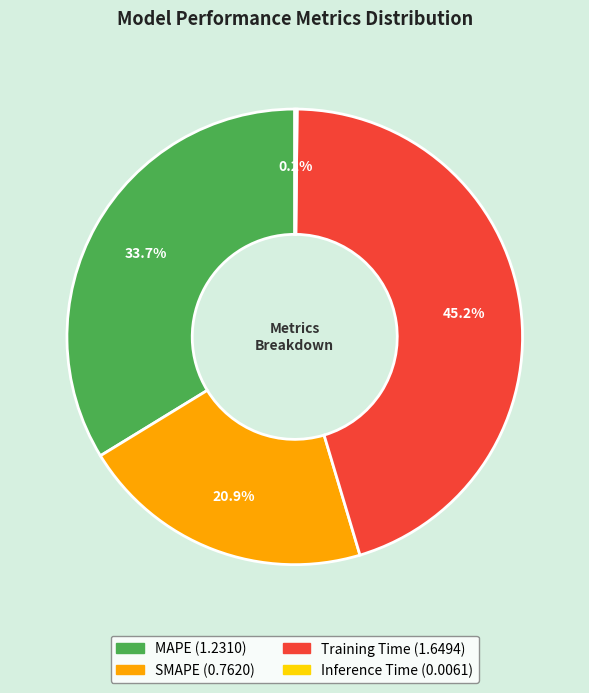

What percentage is NOT represented by Training Time?

54.8%